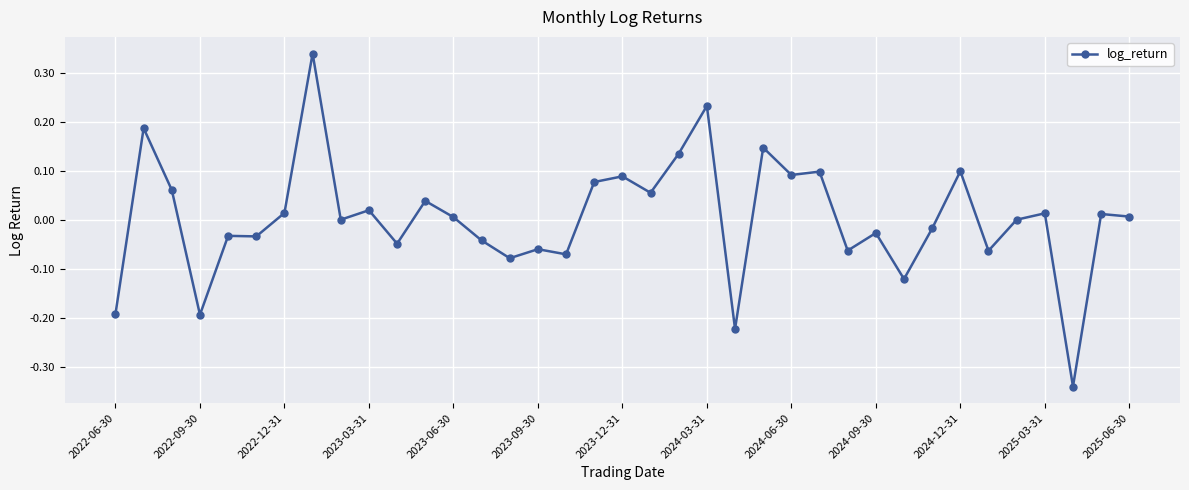

What is the difference between the maximum and minimum values?

0.7